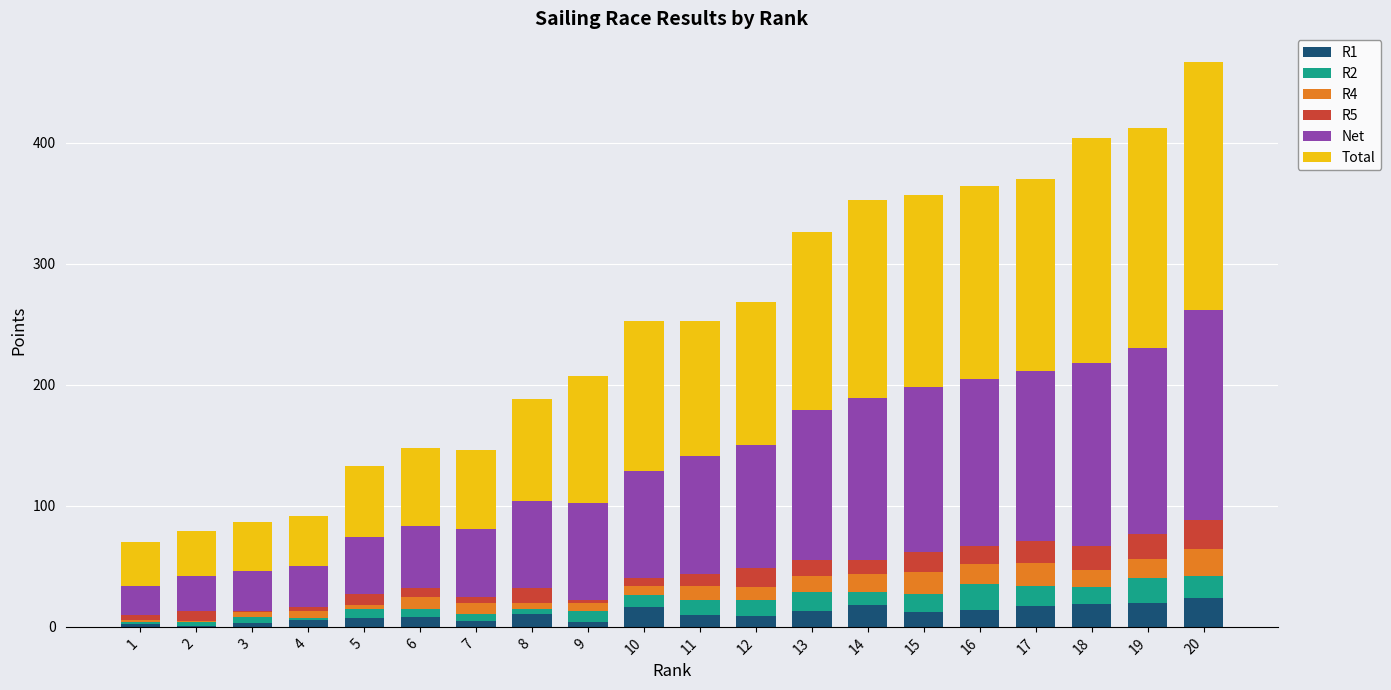

How many categories are shown in the chart?

20